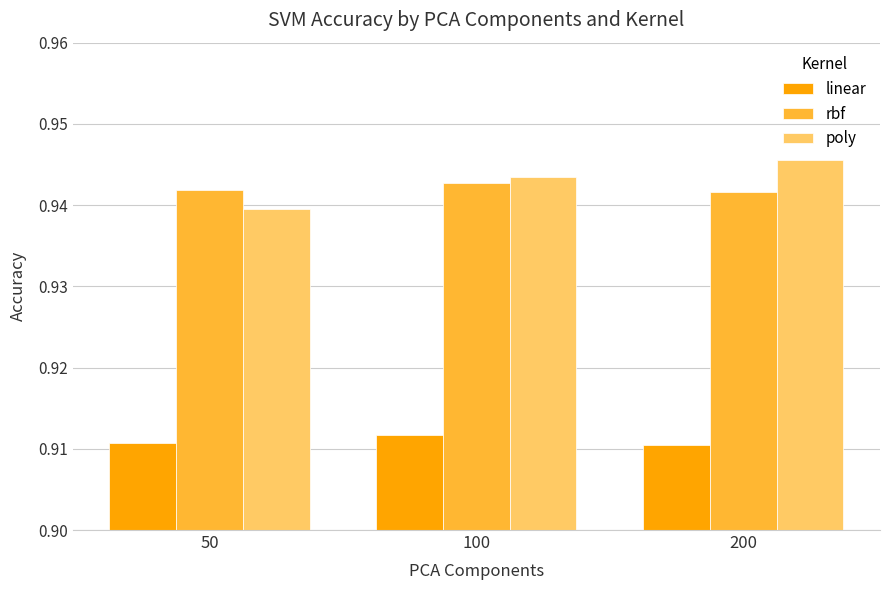

Is the value of rbf at 50 greater than the value of poly at 100?

No